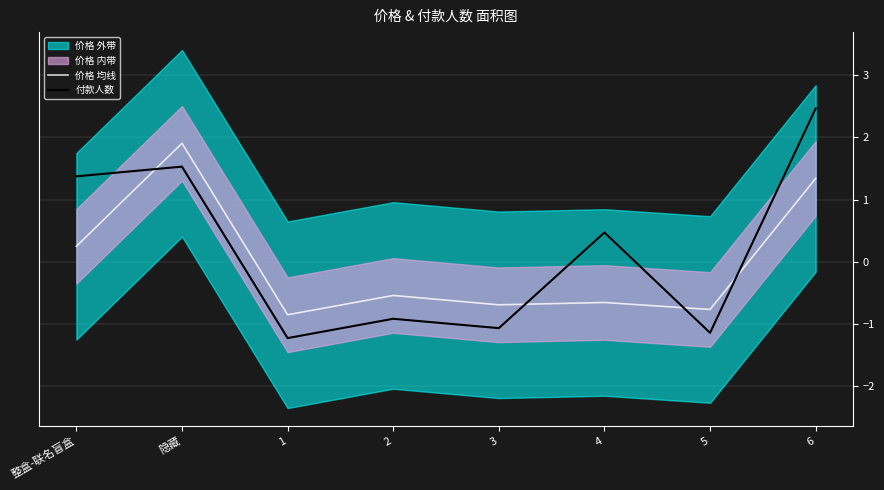

Between which two adjacent categories do 付款人数 and 价格 均线 first intersect?

整盒-联名盲盒 and 隐藏